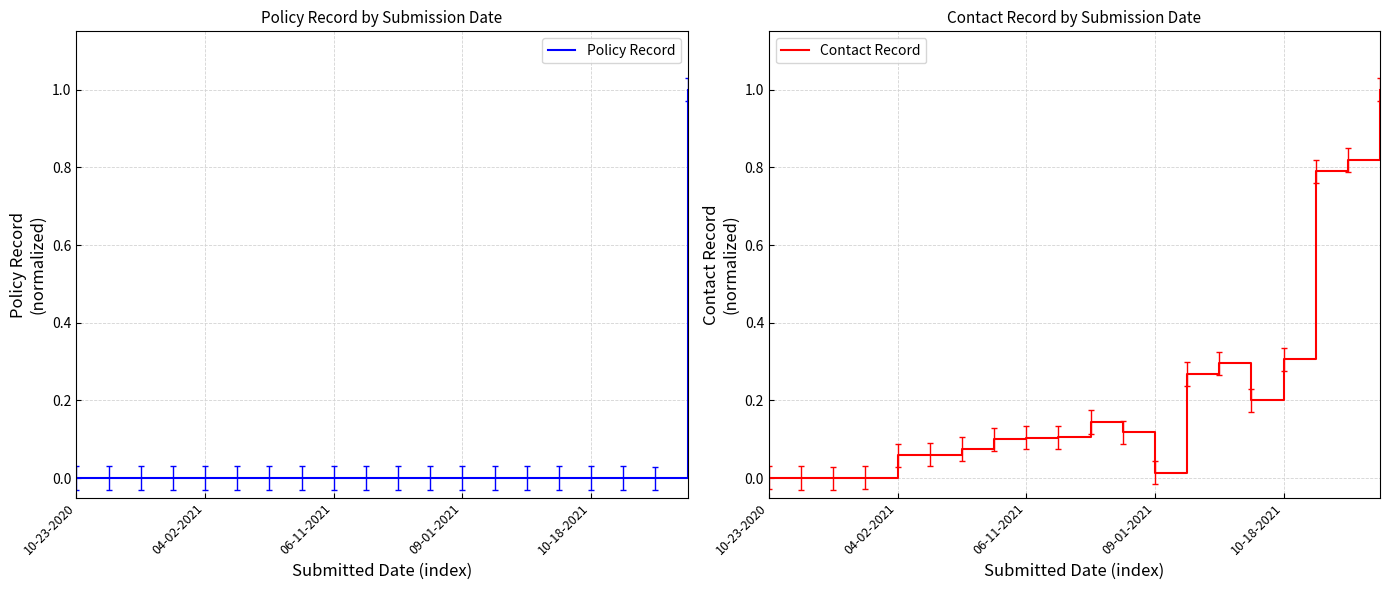

At which category is the sum across all series the highest?

19